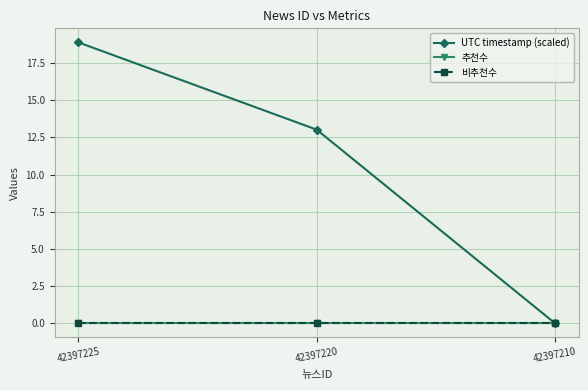

Does the chart have visible grid lines?

Yes